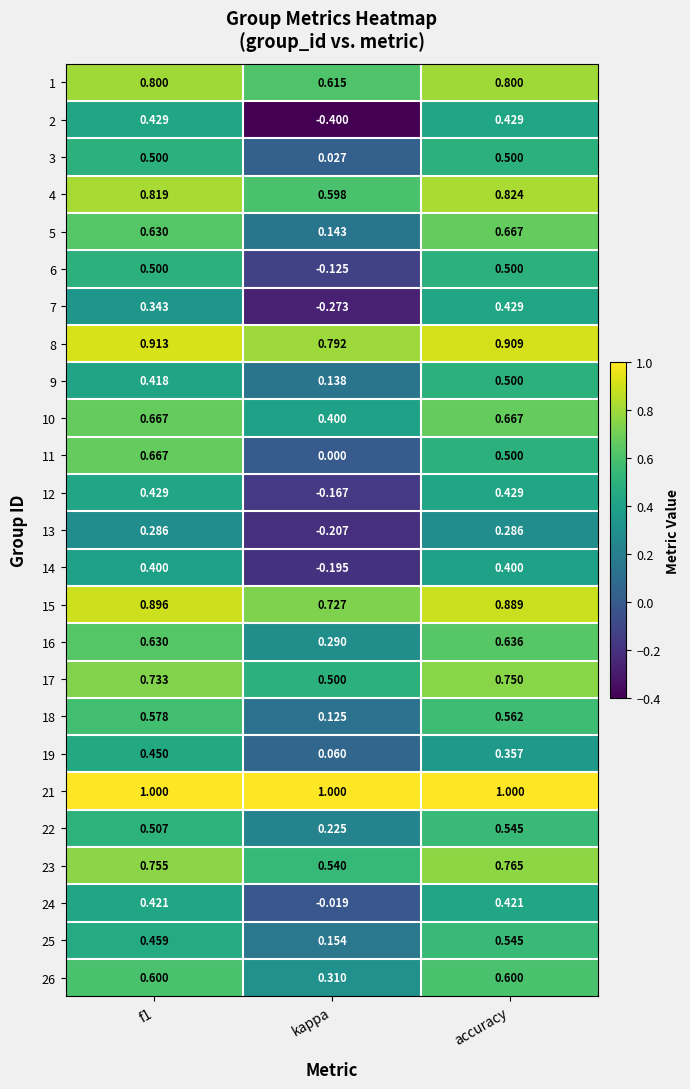

Where is 7 nearest to the value 0?

kappa